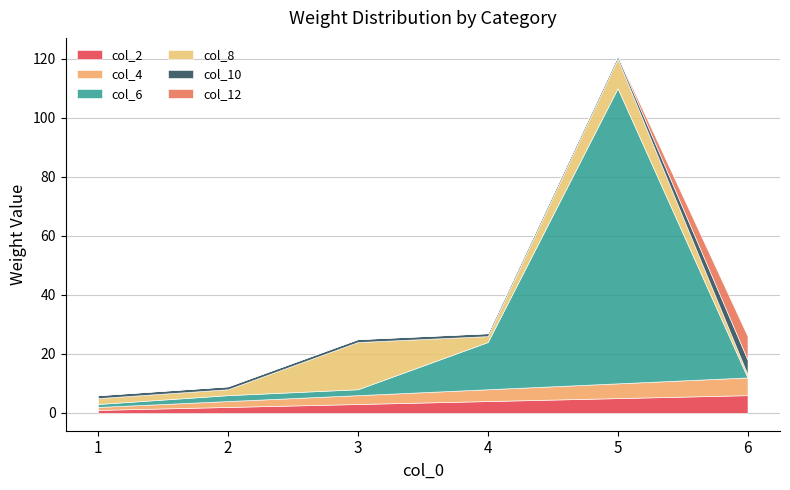

Where is col_12 nearest to the value 4?

1